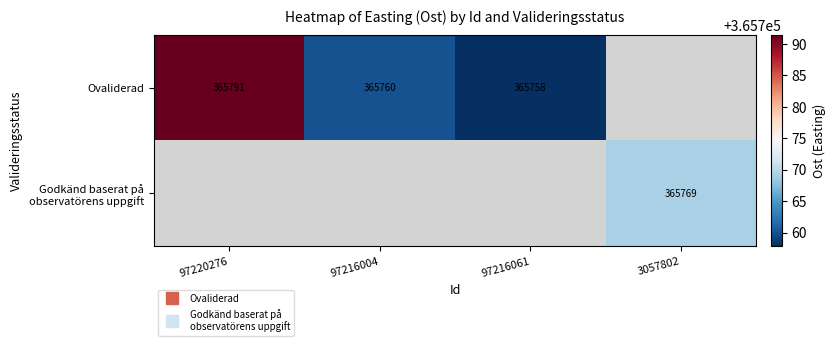

Rank the series by their maximum value, from highest to lowest.

Ovaliderad, Godkänd baserat på observatörens uppgift